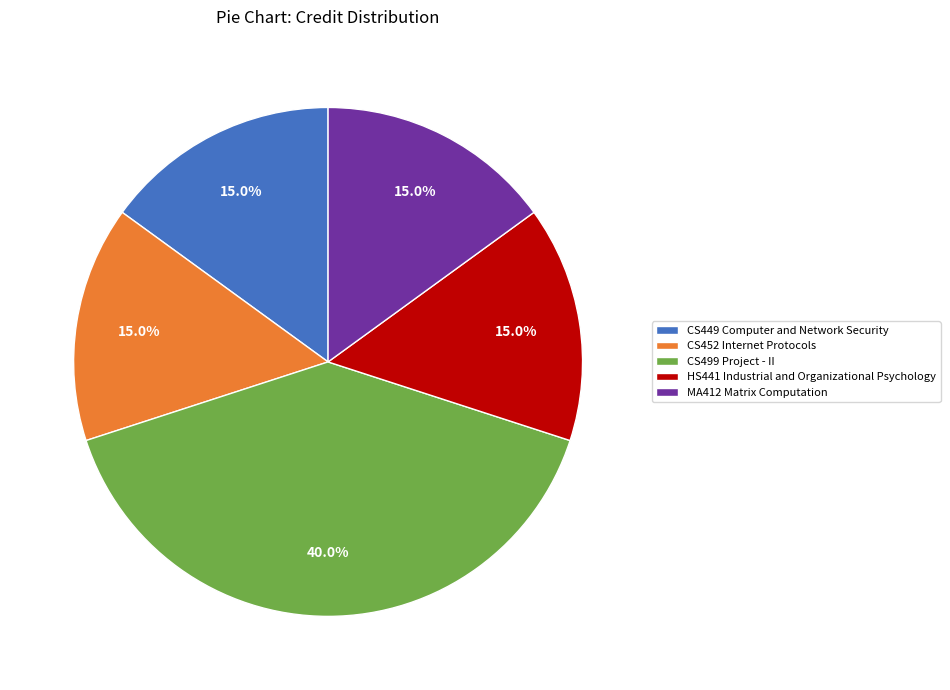

Which category has the biggest portion of the pie?

CS499 Project - II